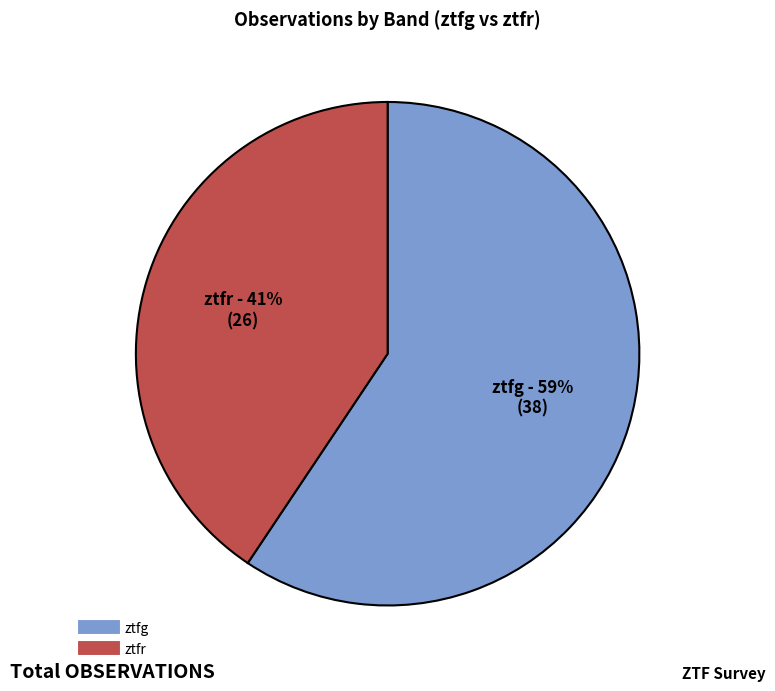

Between ztfr and ztfg, which is larger?

ztfg